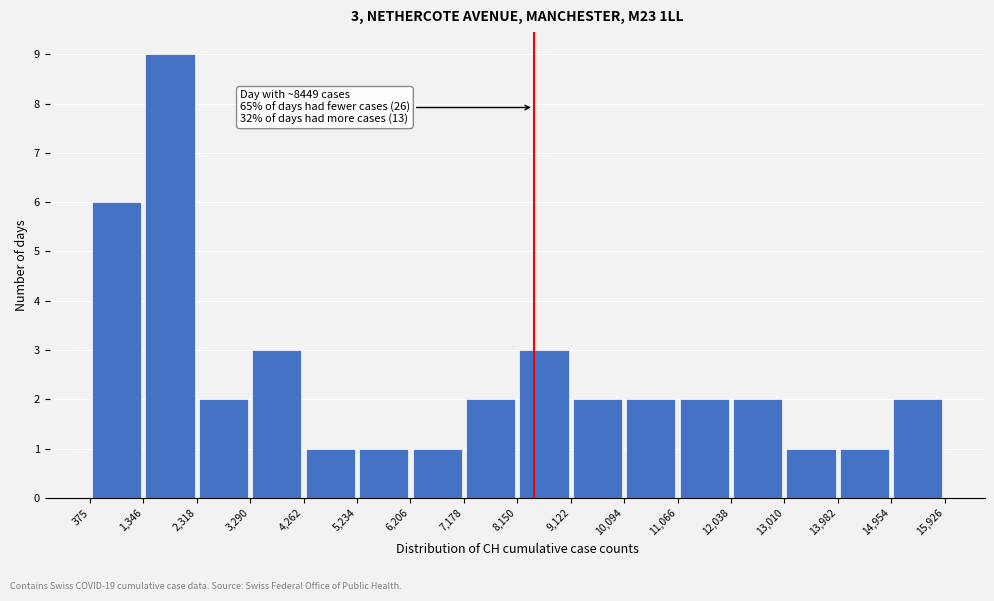

Over which range of the x-axis is the bar tallest?

1,346 to 2,318